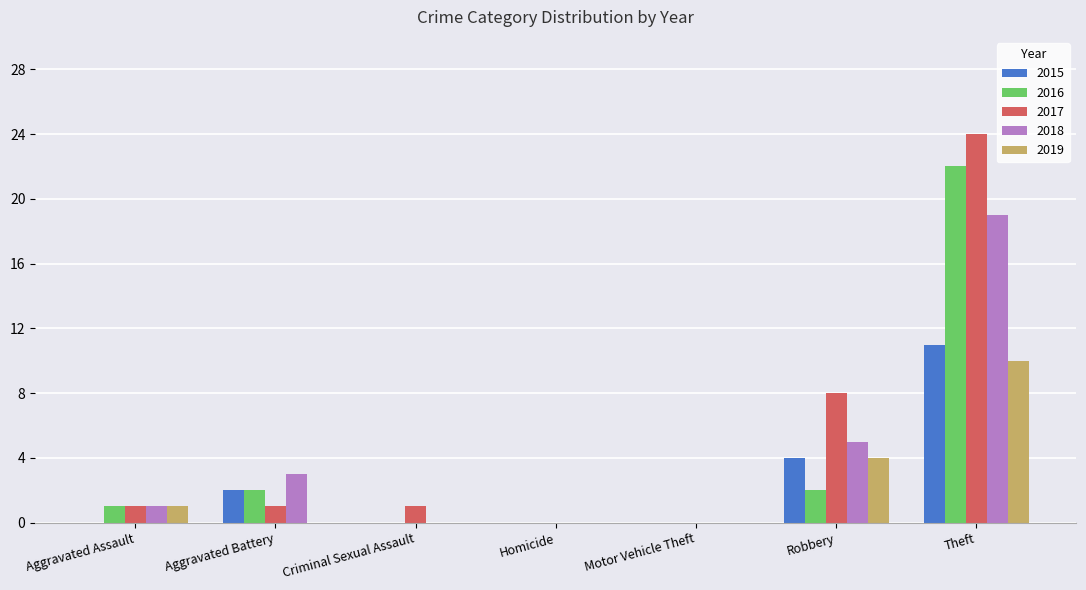

Where is 2017 nearest to the value 12?

Robbery